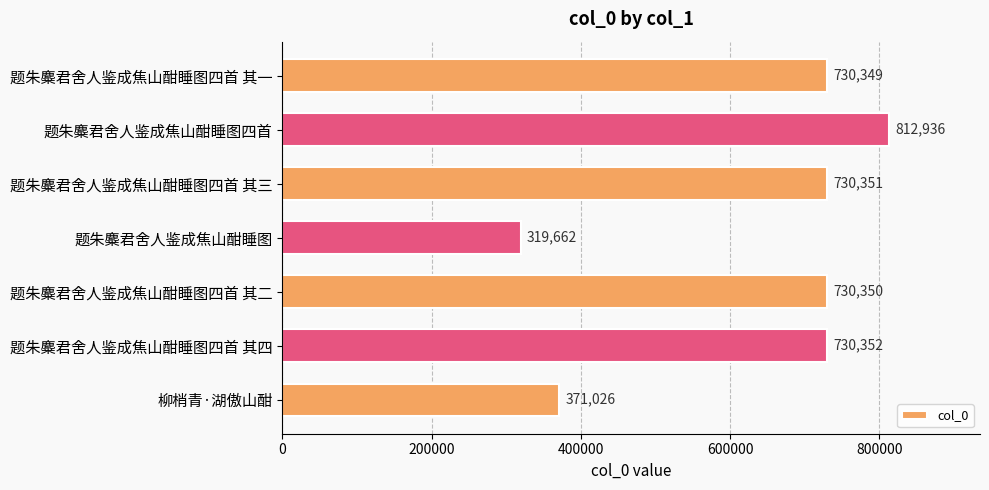

Rank the categories by value from highest to lowest.

题朱麋君舍人鉴成焦山酣睡图四首, 题朱麋君舍人鉴成焦山酣睡图四首 其四, 题朱麋君舍人鉴成焦山酣睡图四首 其三, 题朱麋君舍人鉴成焦山酣睡图四首 其二, 题朱麋君舍人鉴成焦山酣睡图四首 其一, 柳梢青·湖傲山酣, 题朱麋君舍人鉴成焦山酣睡图